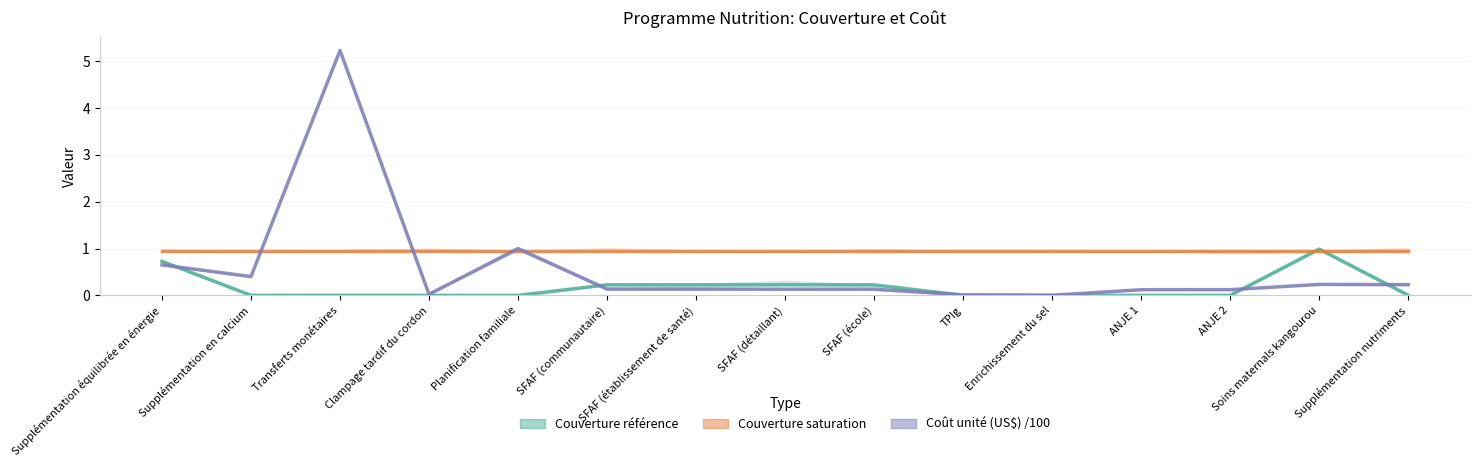

Rank the series at ANJE 1 from highest to lowest value.

Couverture saturation, Coût unité (US$) /100, Couverture référence